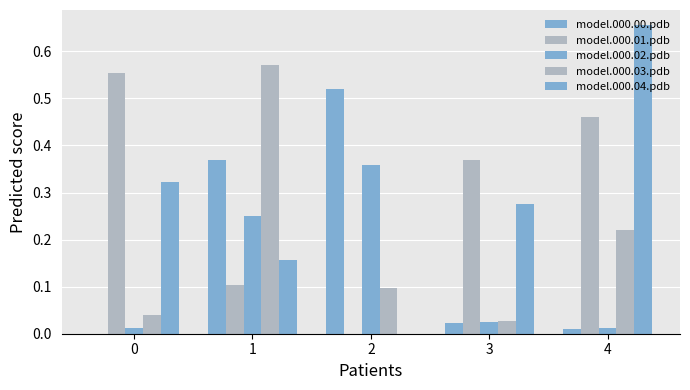

At which label does model.000.02.pdb reach its peak?

2